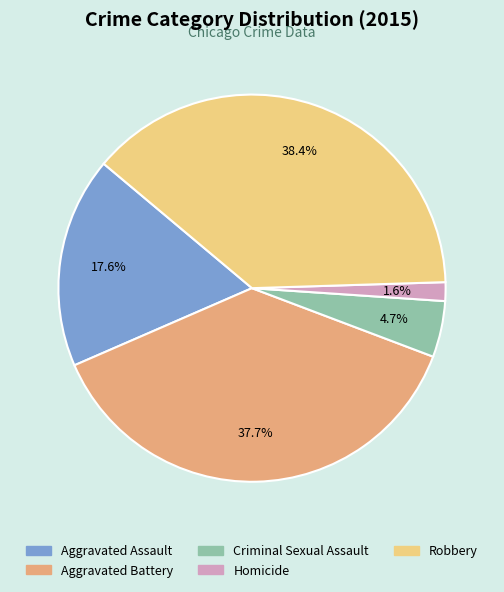

Between Aggravated Assault and Criminal Sexual Assault, which is larger?

Aggravated Assault